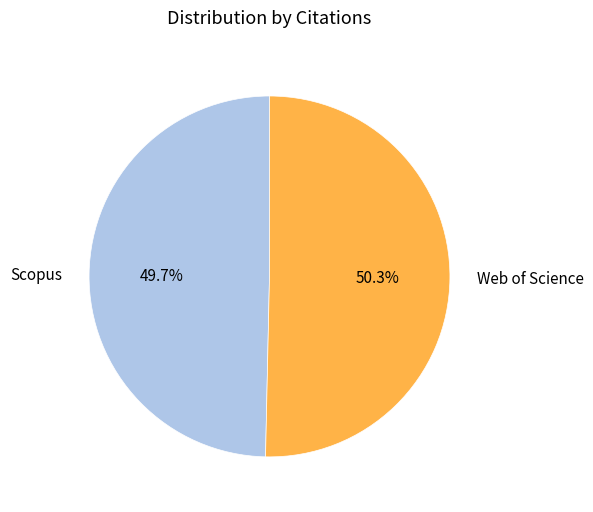

To the nearest percent, what percentage of the pie is Web of Science?

50%